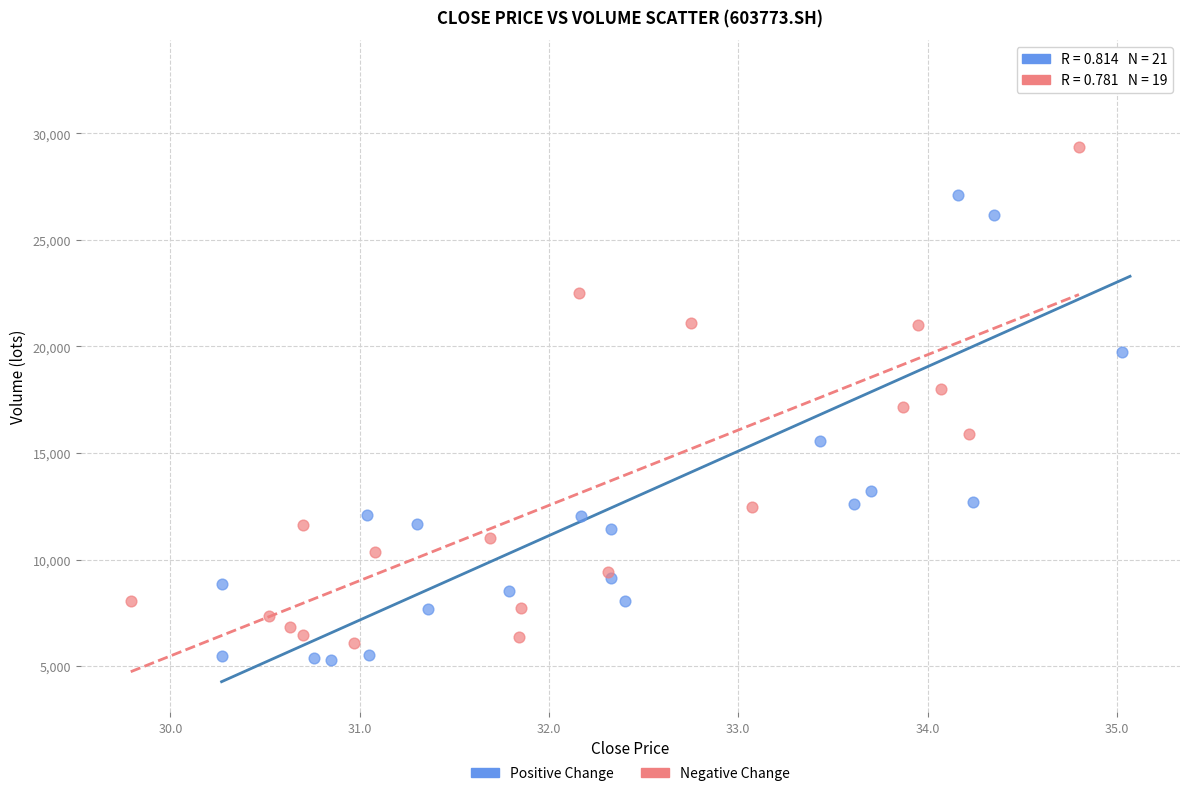

Which series contains the highest Y value?

Positive Change